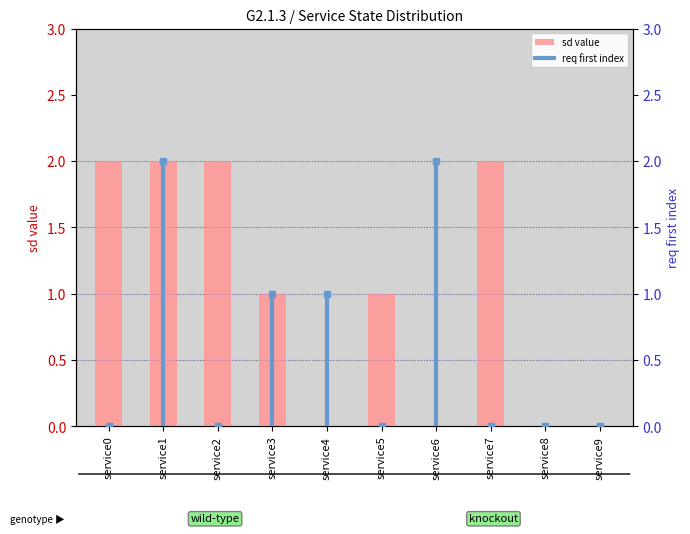

Reading left to right, what are all the values shown in this chart?

service0=2	service1=2	service2=2	service3=1	service4=0	service5=1	service6=0	service7=2	service8=0	service9=0